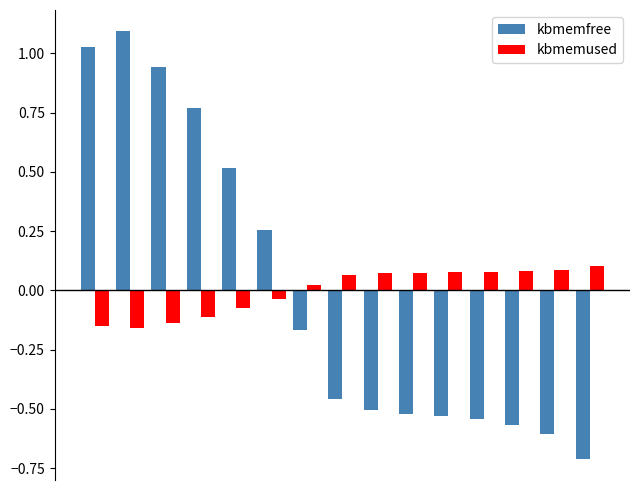

What is the difference between the second highest and minimum values in the kbmemfree series?

1.7